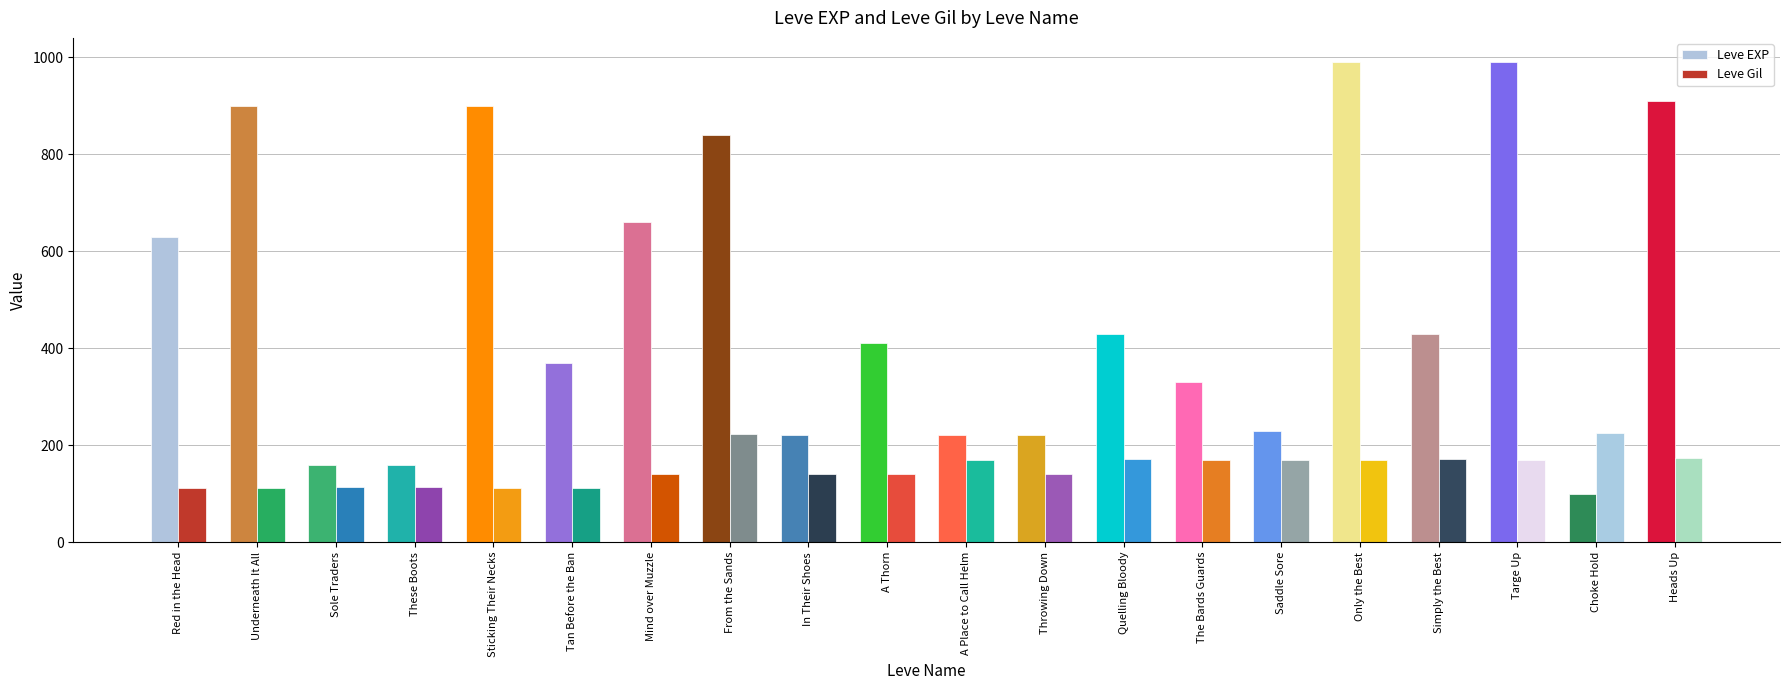

What value does the Leve EXP series have at Heads Up?

910